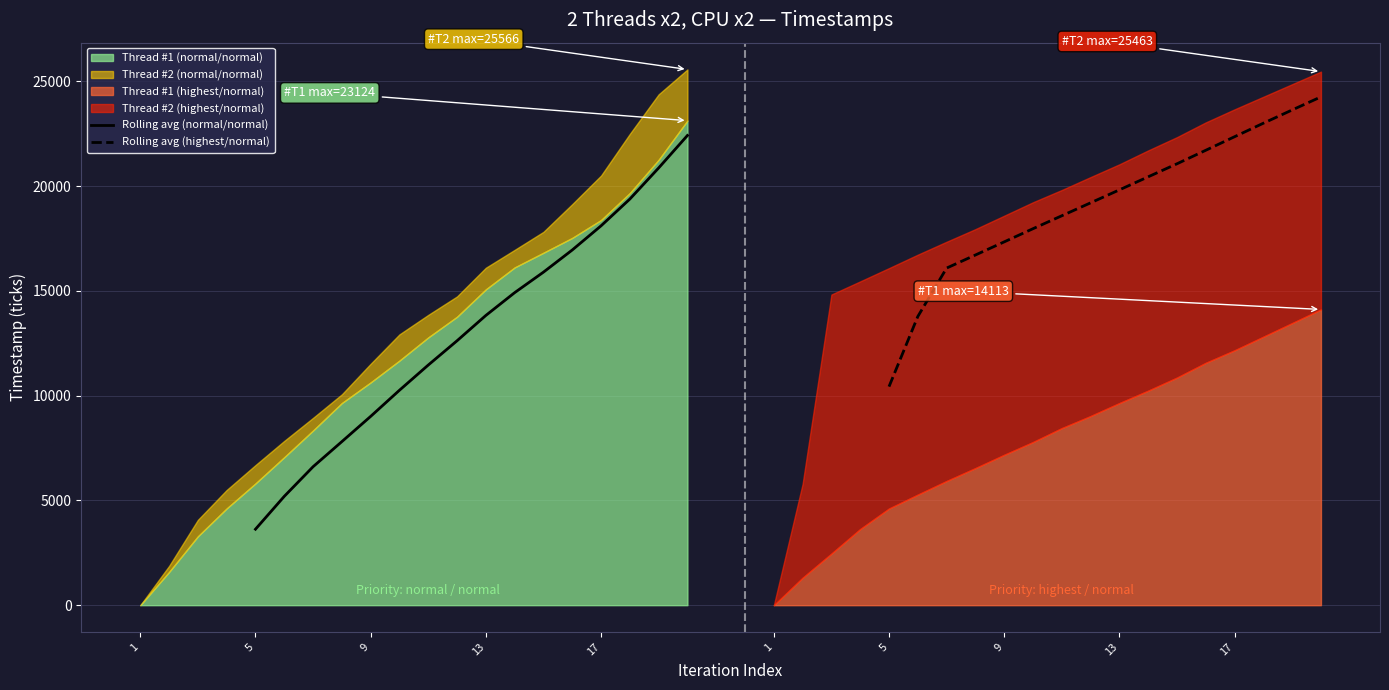

Between 9 and 17, which is larger?

17